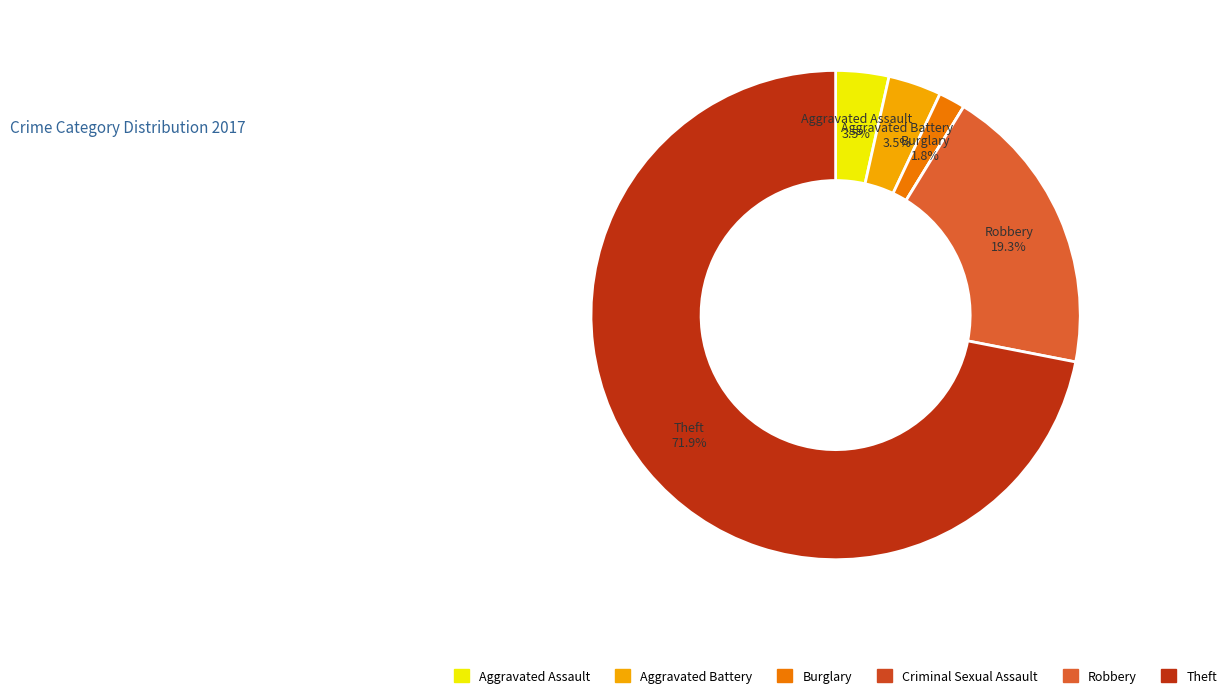

Rank the categories by value from lowest to highest.

Criminal Sexual Assault, Burglary, Aggravated Assault, Aggravated Battery, Robbery, Theft